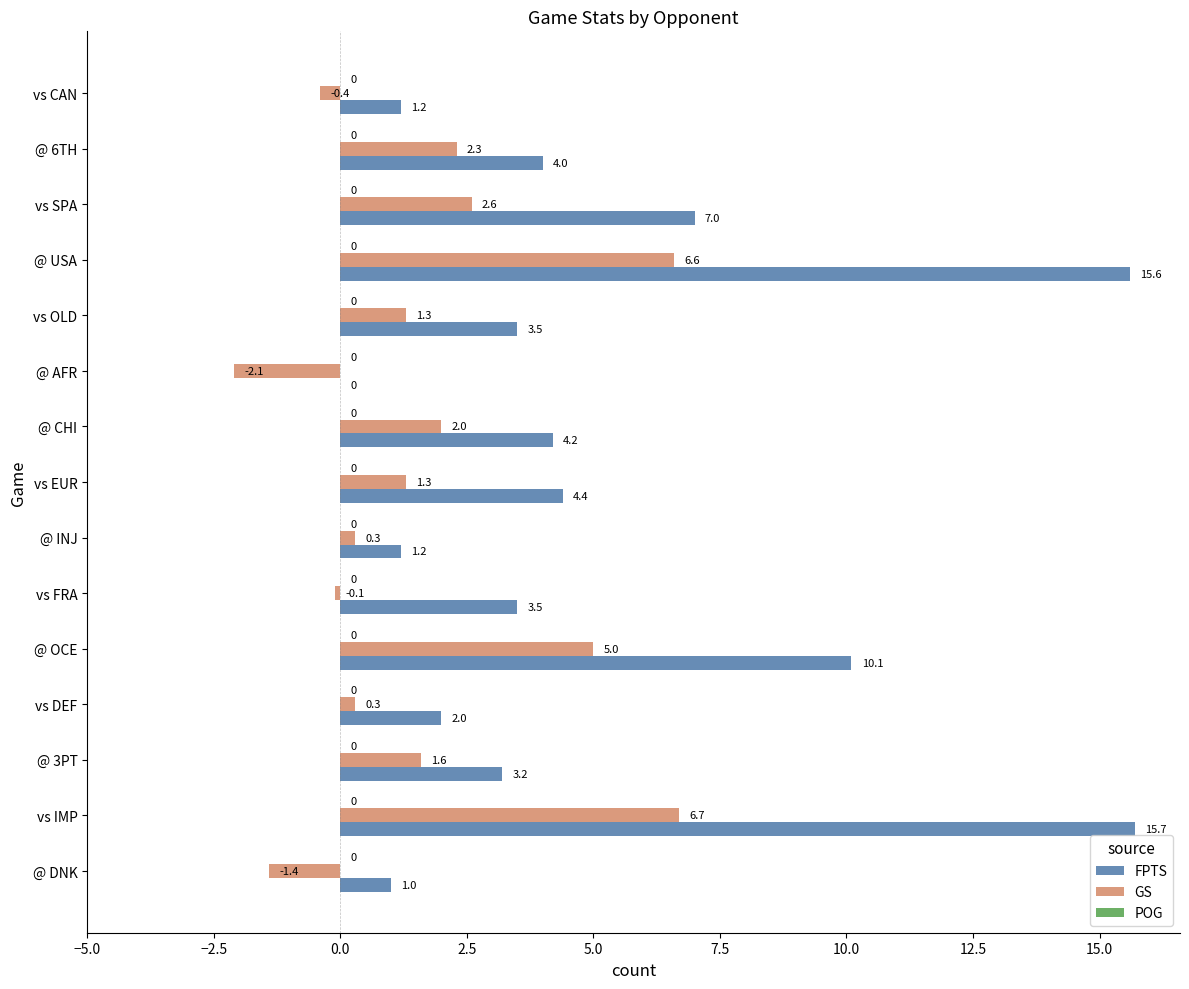

True or false: GS has a value of 0.3 at vs DEF.

True